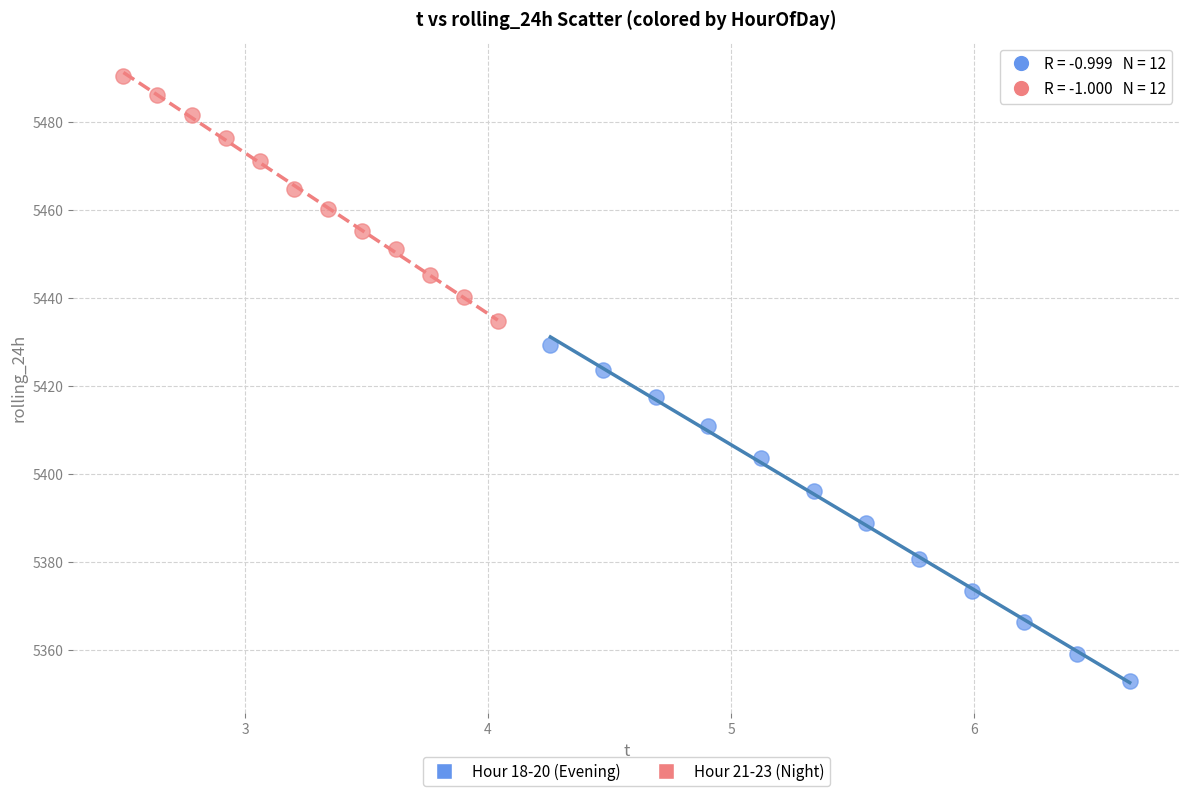

Which series reaches the maximum Y coordinate?

Hour 21-23 (Night)